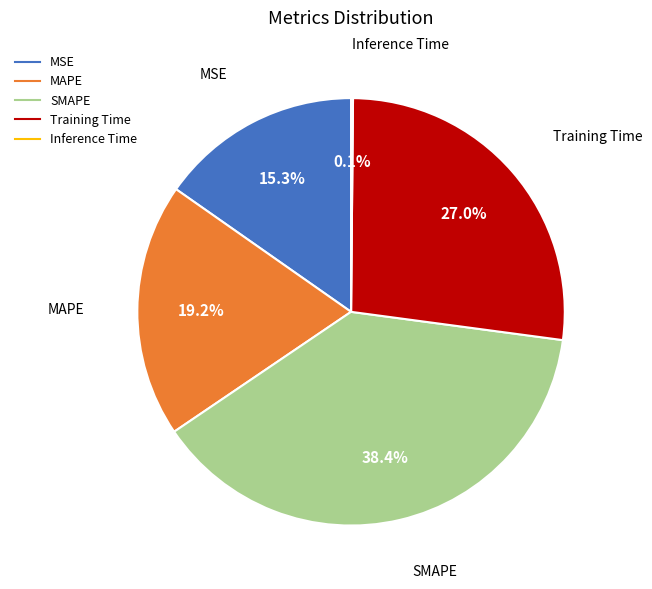

Which slice is the largest?

SMAPE